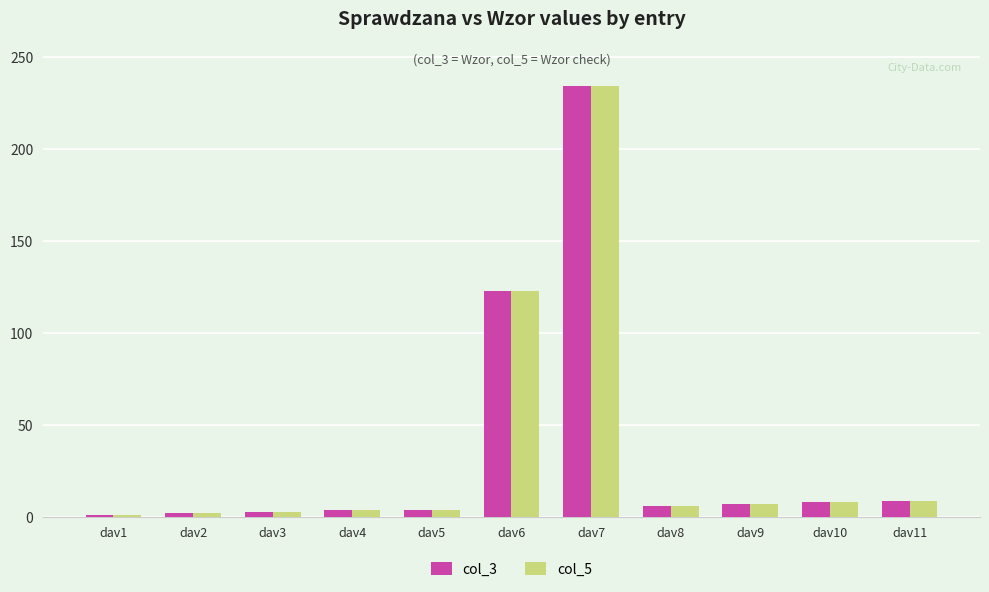

Is the value of col_3 at dav6 greater than the value of col_5 at dav8?

Yes